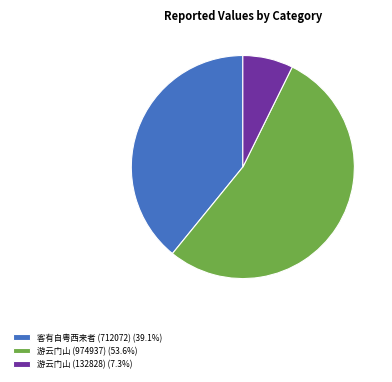

Does 游云门山 (974937) (53.6%) account for over 50% of the chart?

Yes